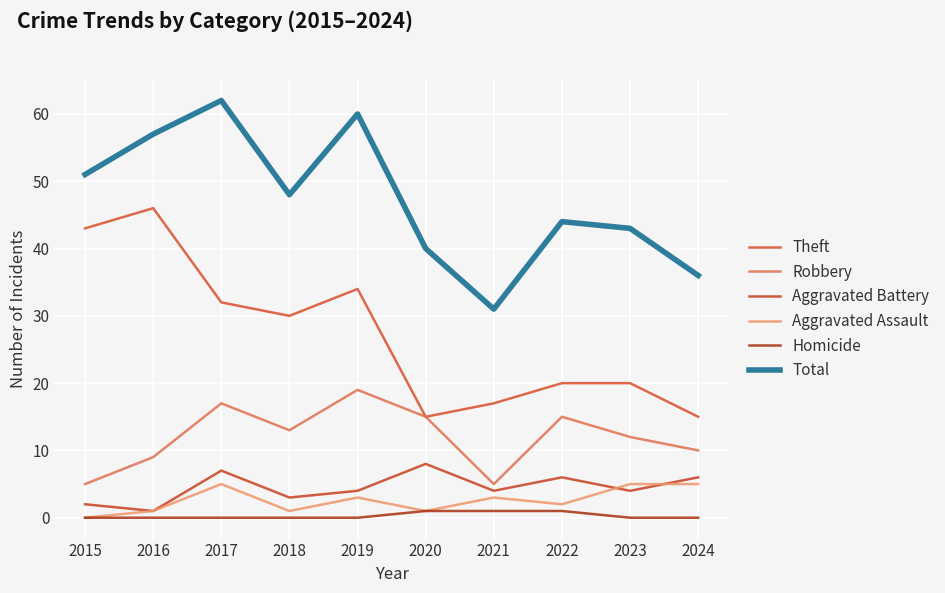

What is the maximum value shown in the chart?

62